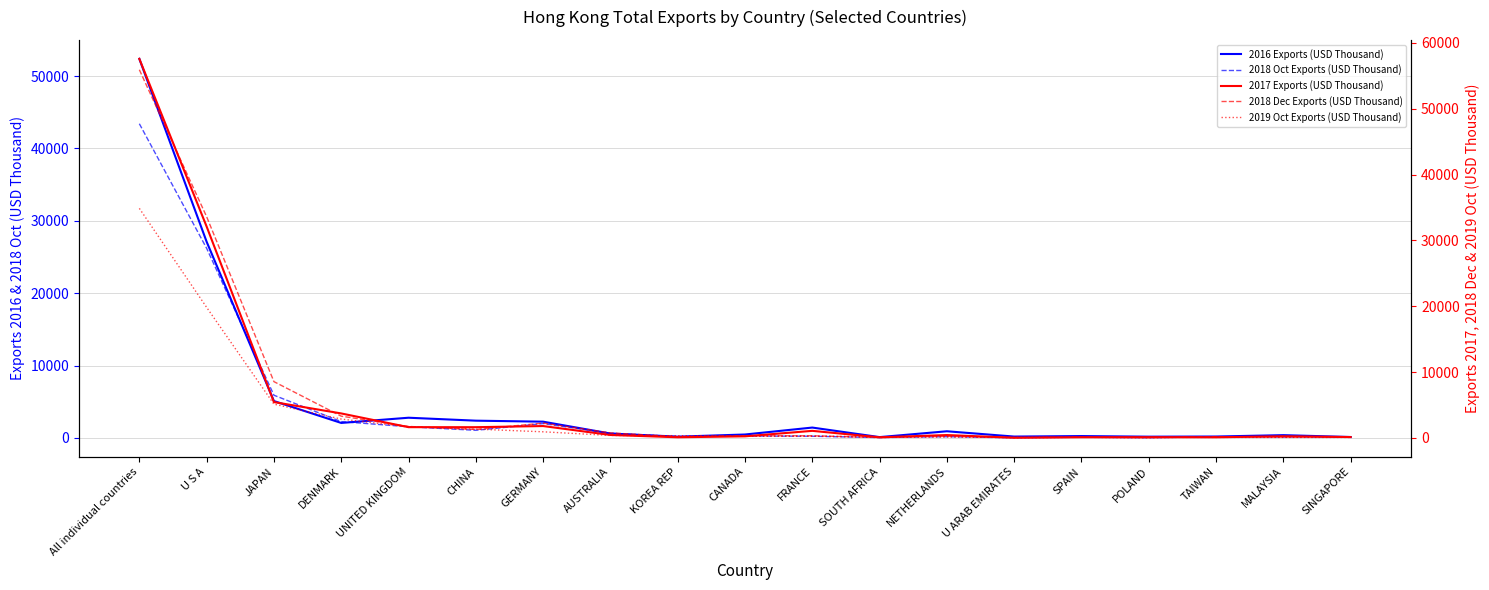

Reading left to right, extract all data points from this chart.

2016 Exports (USD Thousand): 52377.3	27106.7	5098.3	2075.0	2794.7	2388.4	2249.2	609.4	179.3	477.5	1436.3	117.4	923.6	192.5	262.1	176.8	198.4	387.6	131.1
2018 Oct Exports (USD Thousand): 43412.1	26202.0	5904.5	2261.4	1547.8	1060.1	1988.8	653.2	188.2	265.4	240.0	55.0	177.7	18.9	103.4	23.3	174.3	127.1	136.0
2017 Exports (USD Thousand): 57566.2	32098.4	5448.8	3724.8	1639.6	1636.5	1811.1	455.7	105.0	250.7	1081.3	99.0	441.9	39.1	108.7	116.9	105.6	256.8	138.8
2018 Dec Exports (USD Thousand): 55909.4	33596.7	8553.7	3310.8	1751.0	1290.3	2252.5	769.9	189.6	326.1	333.3	64.0	247.6	22.6	109.5	33.6	199.9	144.6	159.2
2019 Oct Exports (USD Thousand): 34861.9	19828.5	5135.3	2871.0	1695.4	1344.2	936.7	384.3	345.5	268.1	263.5	188.7	150.4	109.5	100.8	93.5	93.0	88.4	86.0